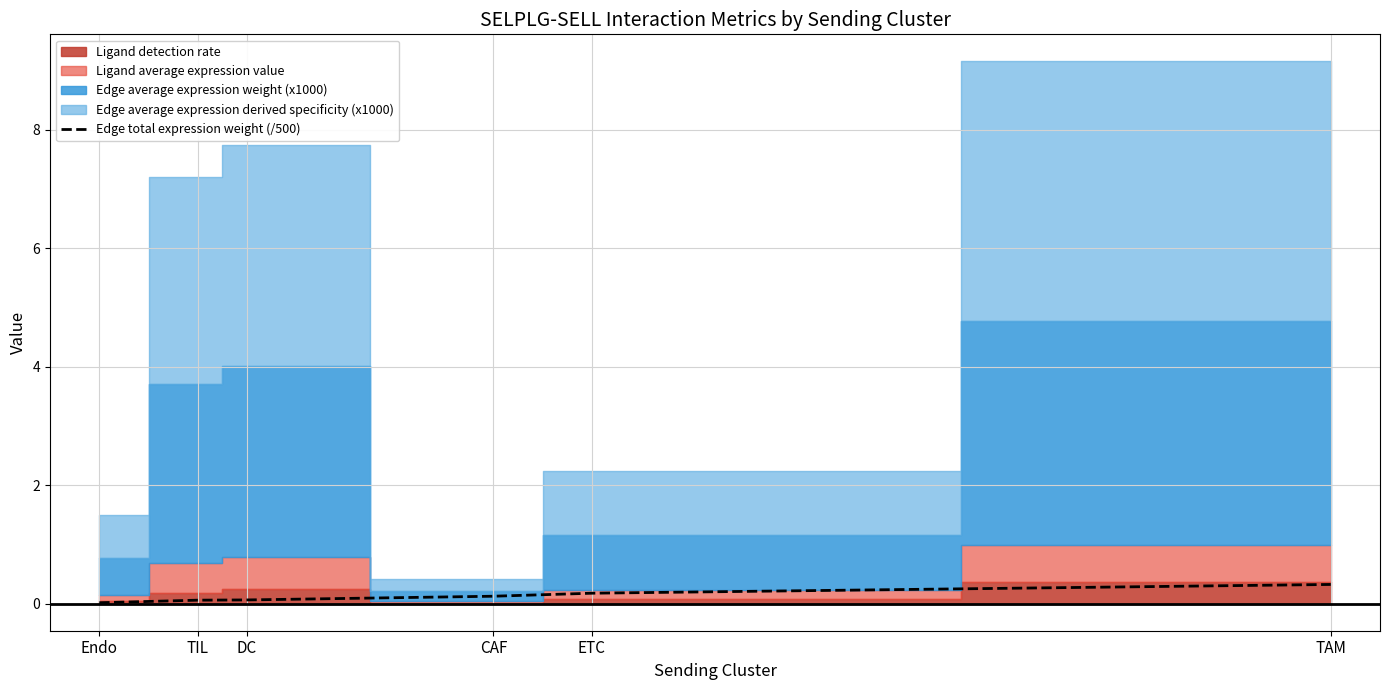

The value of Edge total expression weight (/500) at TAM is 0.3. True or false?

True